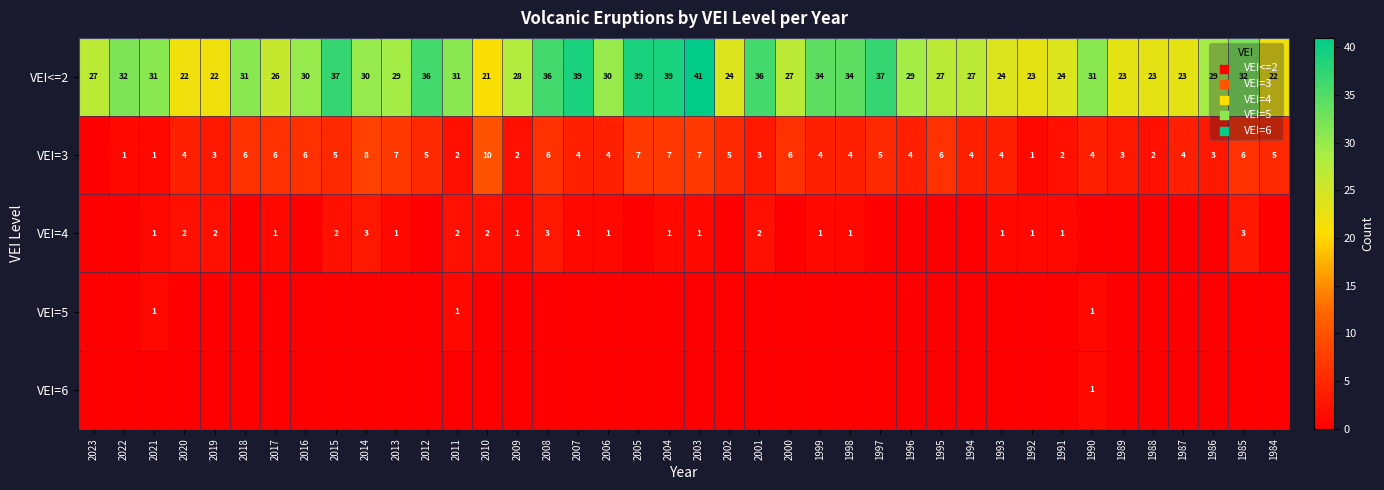

What is the highest value of the VEI<=2 series?

41